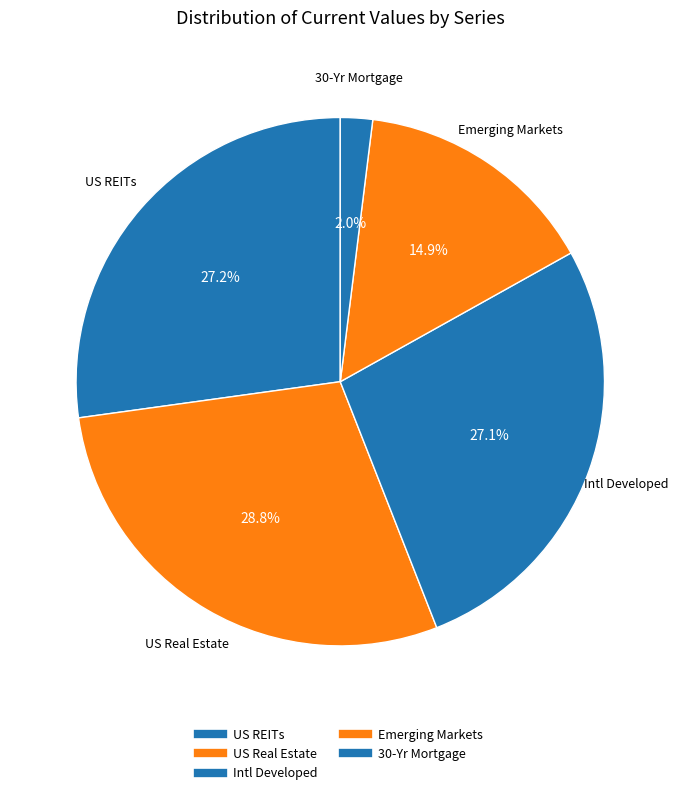

Combined, do US Real Estate and Emerging Markets account for over 50%?

No